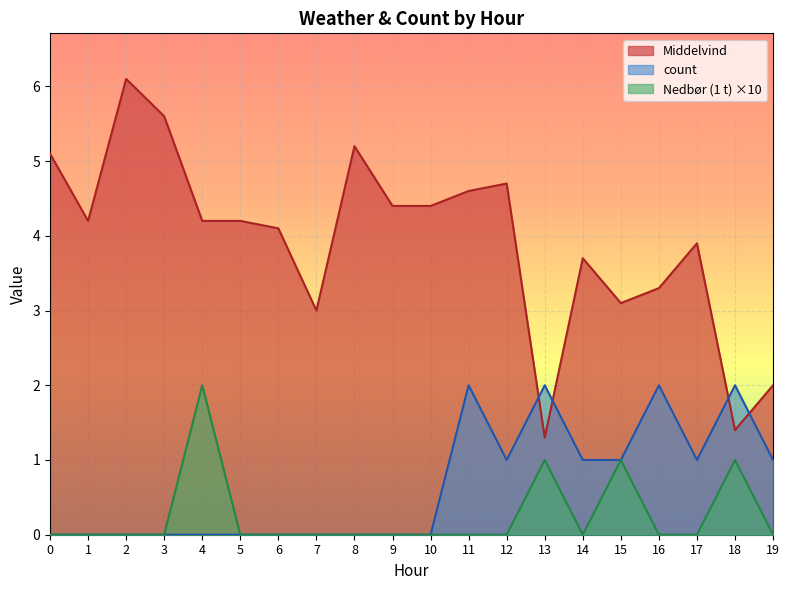

The Nedbør (1 t) series shows -1.0 at 17. True or false?

False